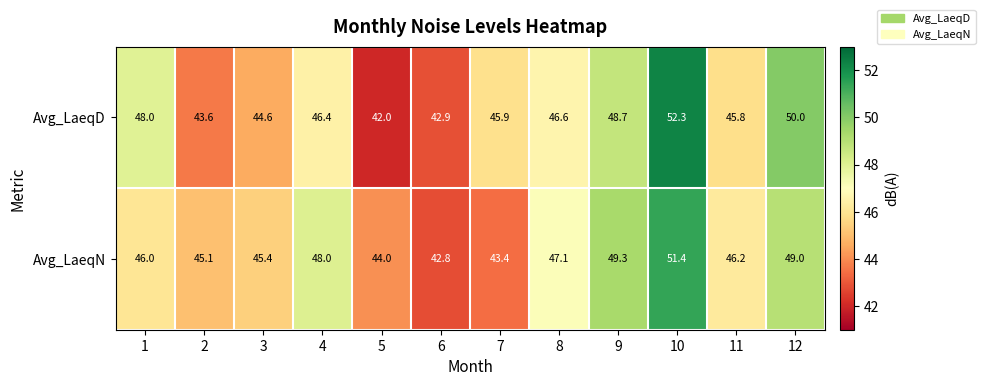

Which series changed the most between 7 and 8?

Avg_LaeqN